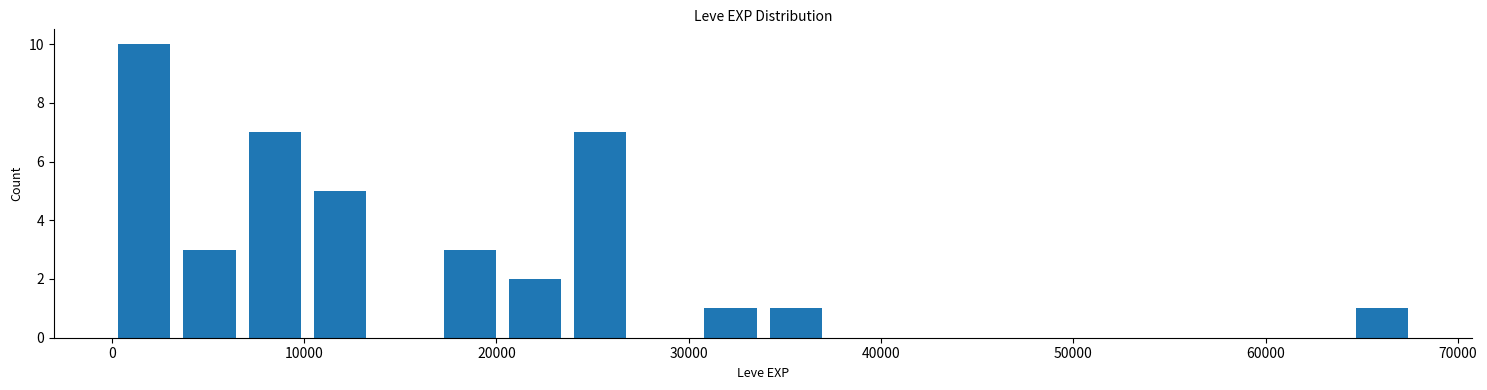

Around what value on the x-axis is the tallest bar? Give the approximate position of its centre, as read against the axis.

2000